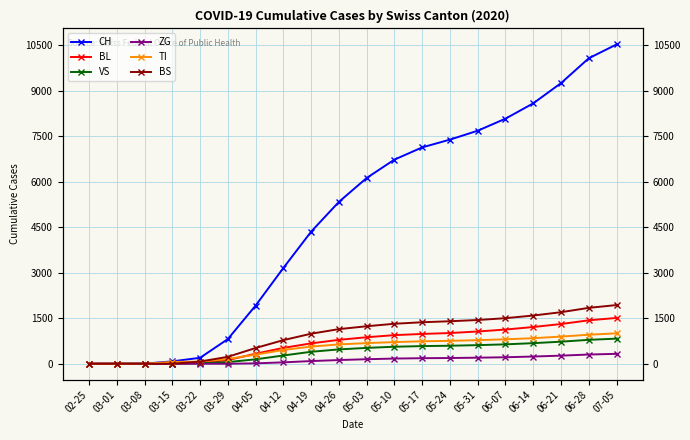

Is the value of VS at 03-29 greater than the value of BL at 05-31?

No